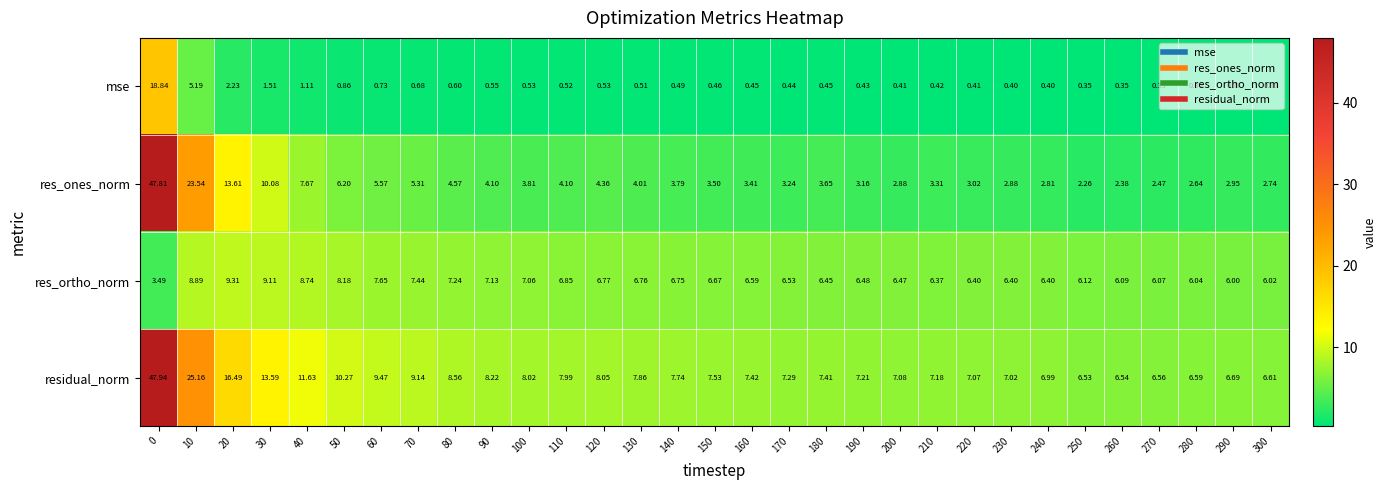

List the series in order of their peak value, highest first.

residual_norm, res_ones_norm, mse, res_ortho_norm